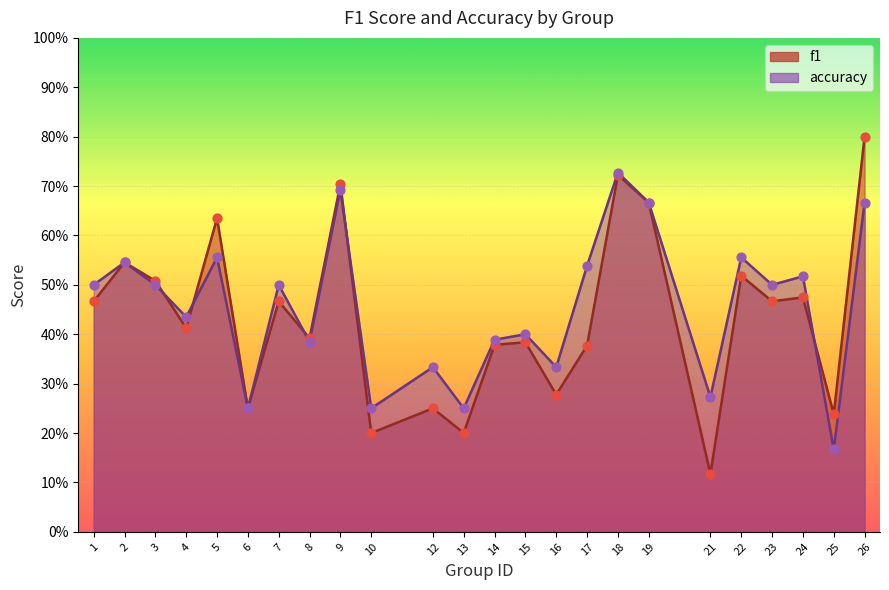

Which series contains the lowest Y value?

f1